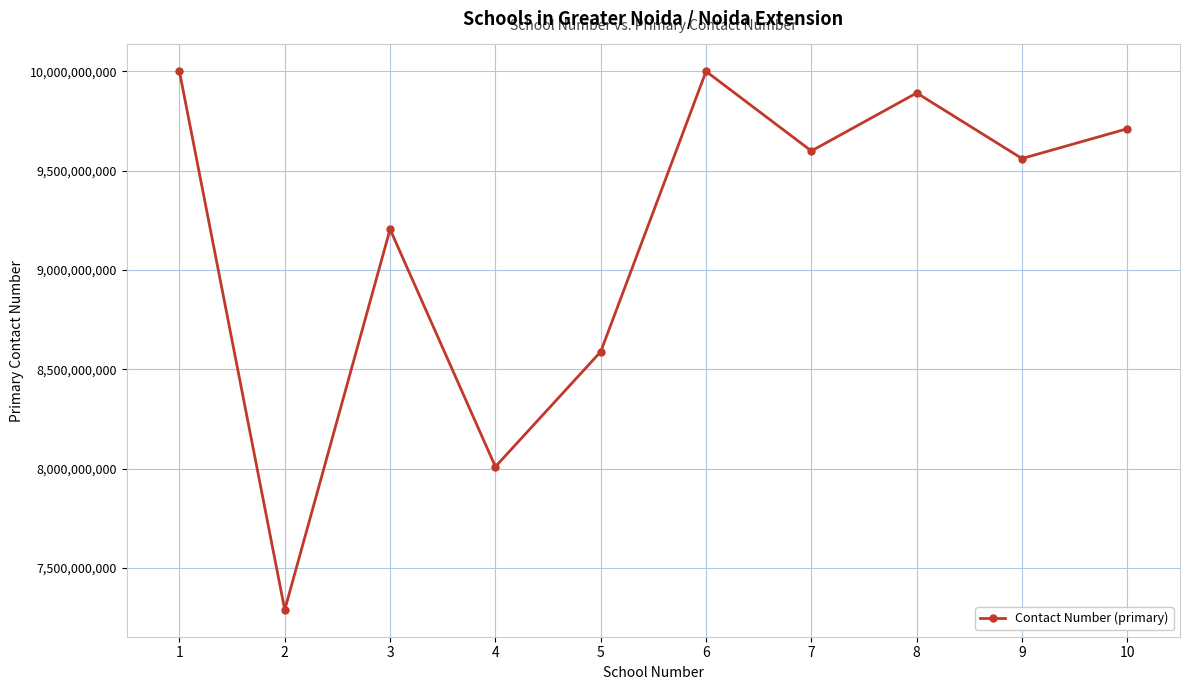

Does the chart have visible grid lines?

Yes